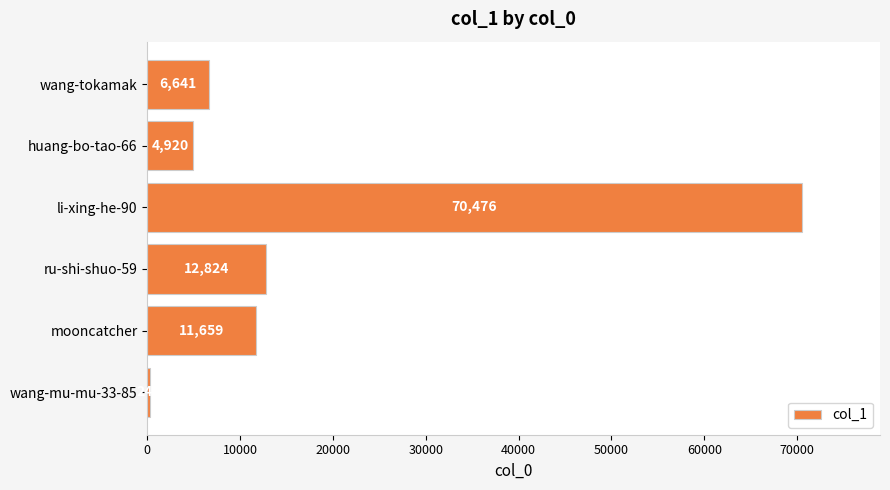

How many distinct data groups are displayed?

1